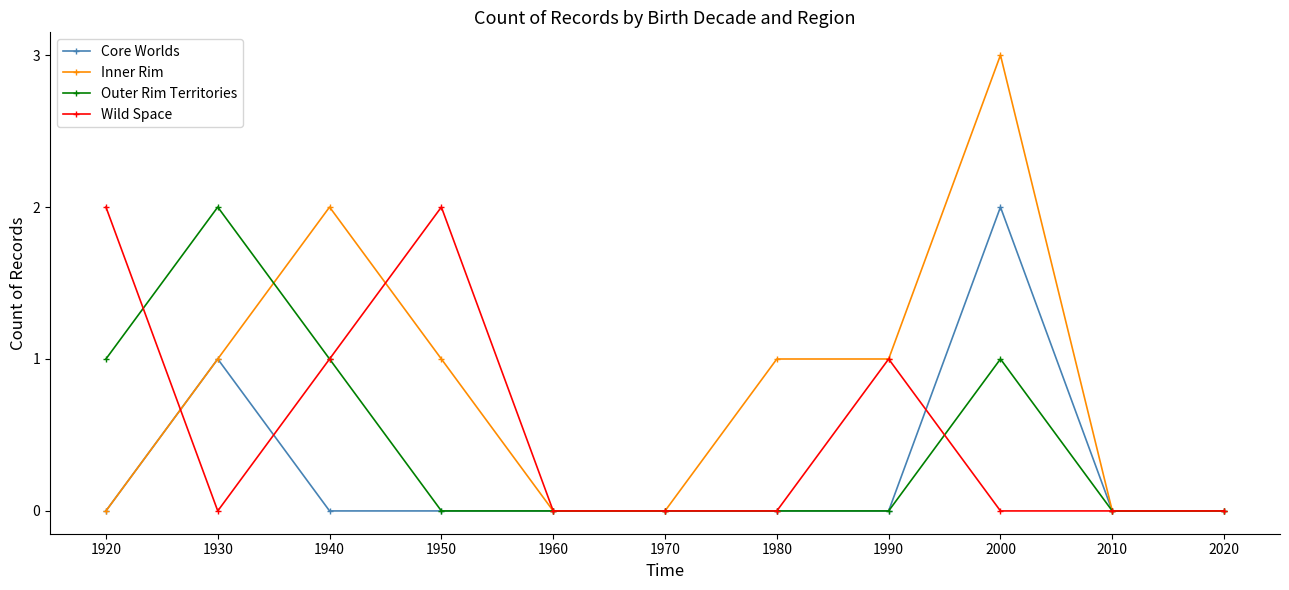

Count the number of data series in this chart.

4